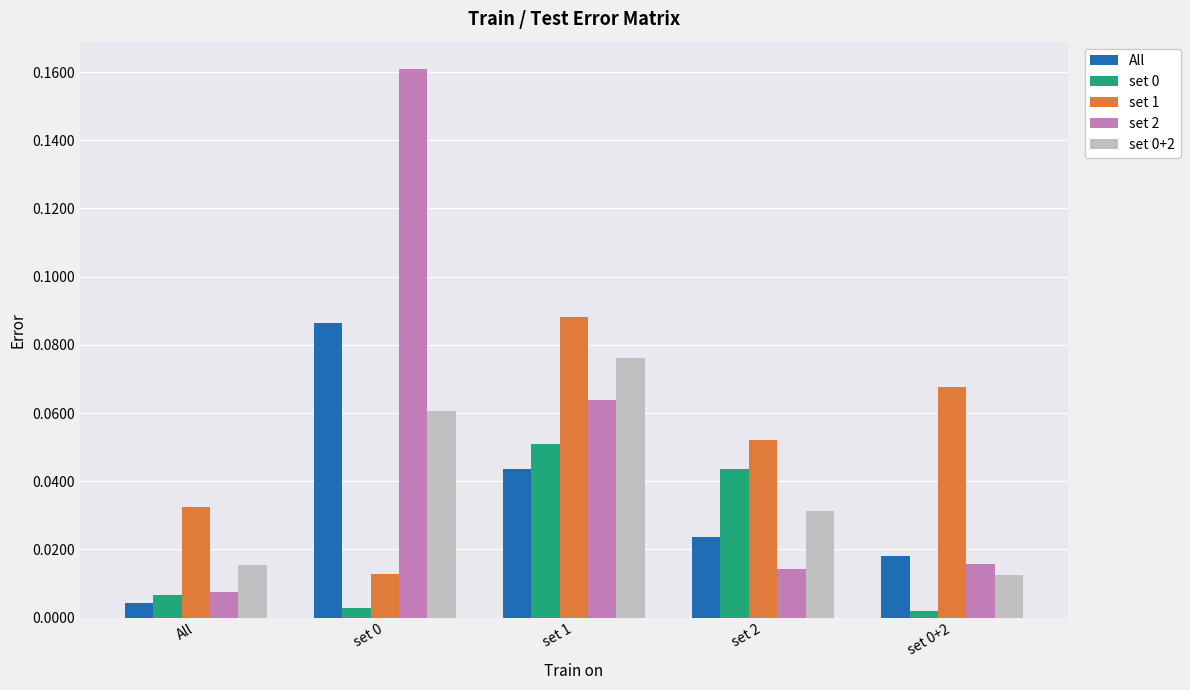

Is it true that set 1 equals 0.1 at All?

False